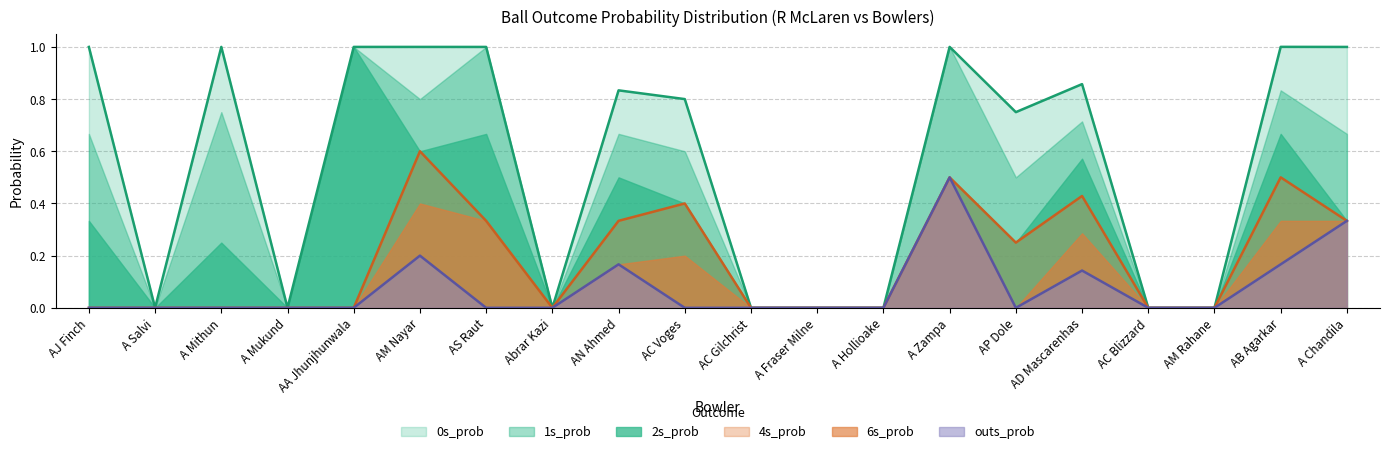

Which label corresponds to the smallest value in the chart?

A Salvi